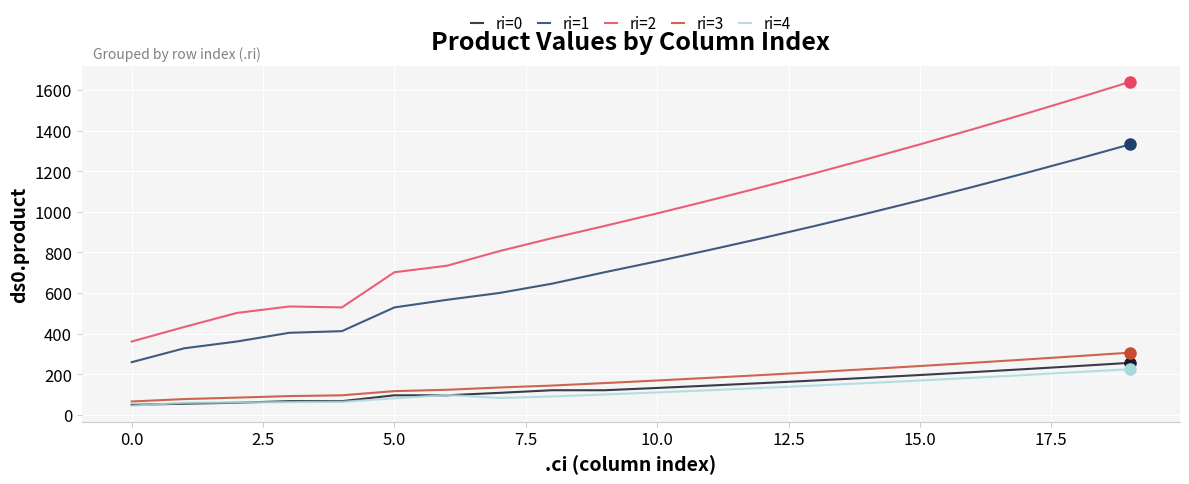

Which series has the largest total across all categories?

ri=2